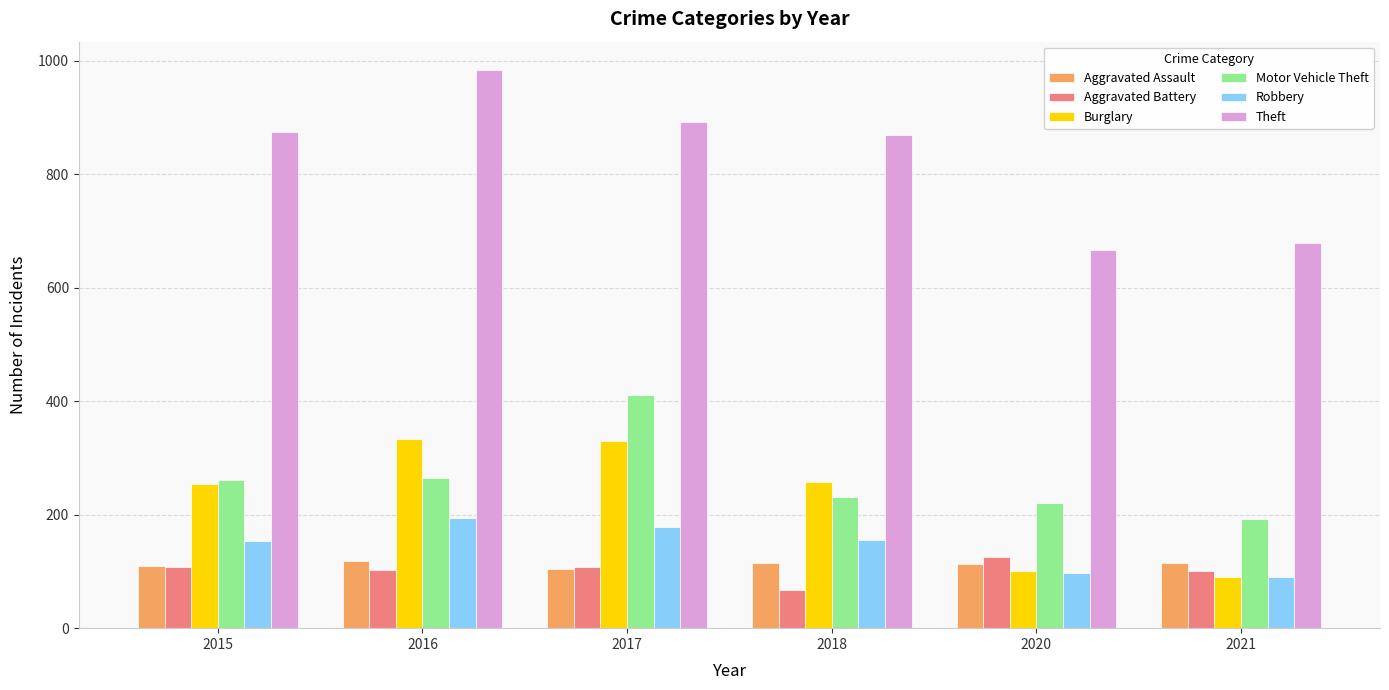

How many categories are shown in the chart?

6